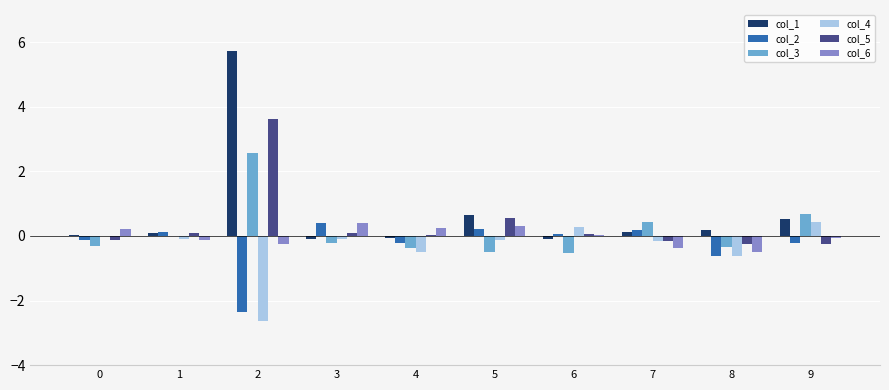

What is the sum of the col_3 values at 7 and 2?

3.0